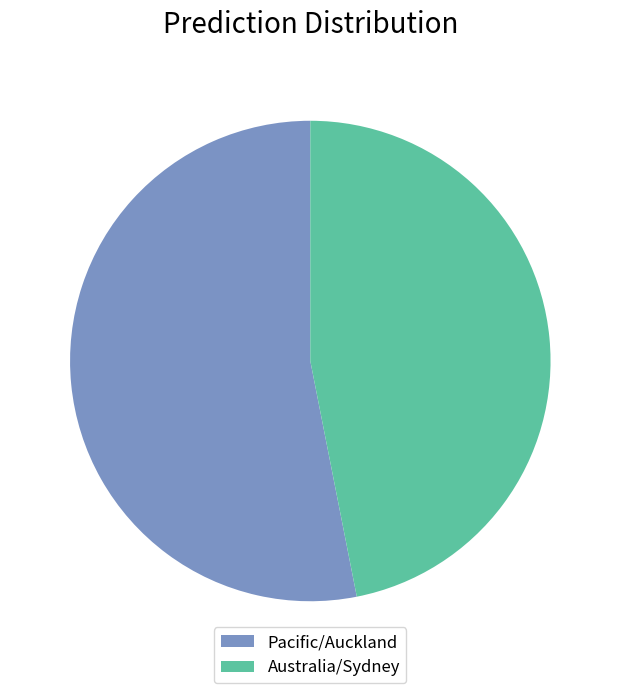

Rank the categories by value from highest to lowest.

Pacific/Auckland, Australia/Sydney